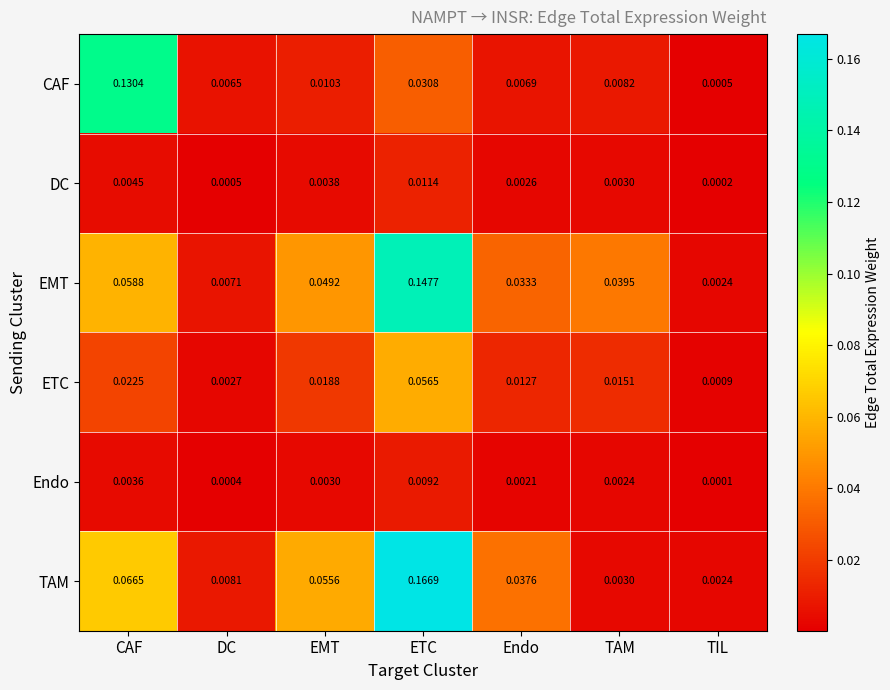

Which label corresponds to the largest value in the chart?

ETC